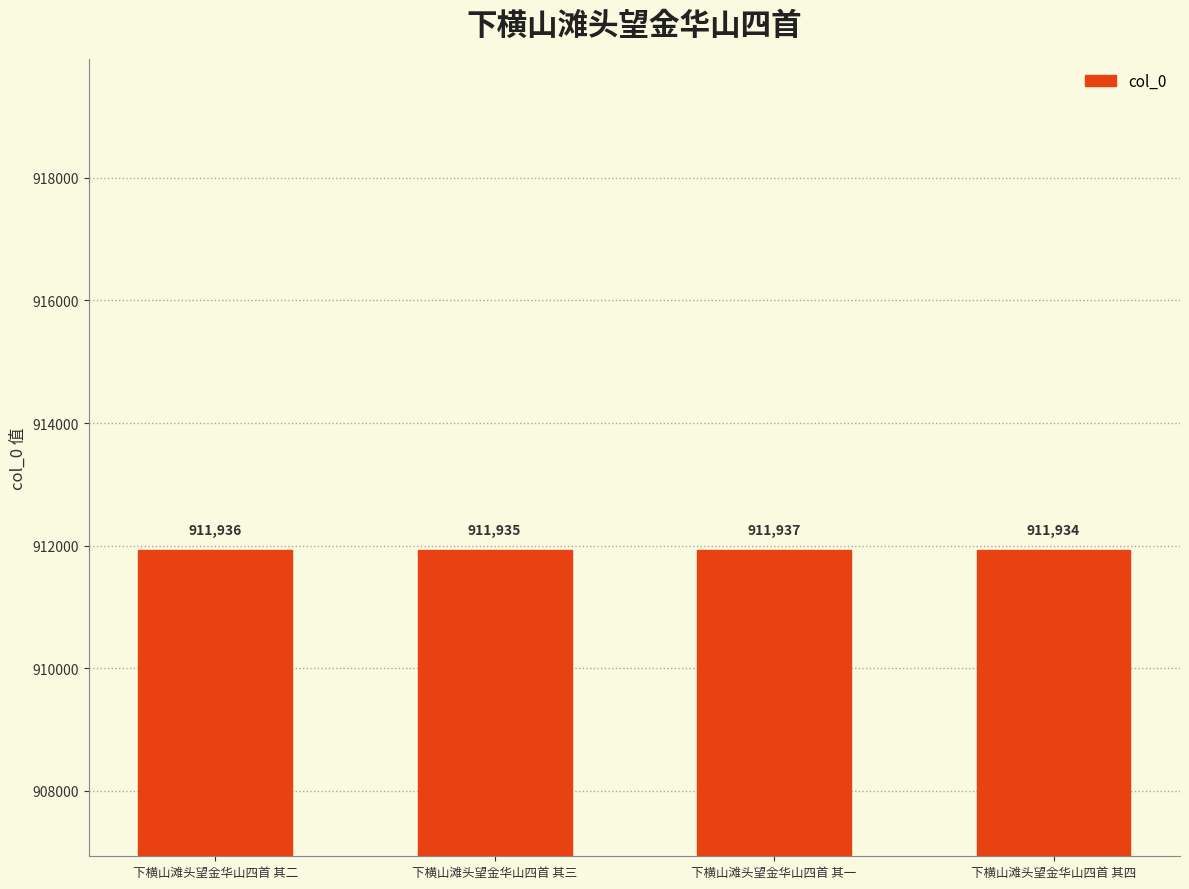

What is the label of the 1st bar from the left?

下横山滩头望金华山四首 其二